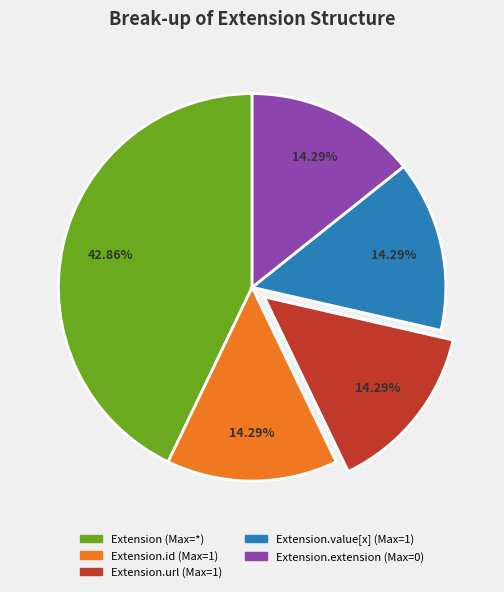

Is there a majority slice in this chart?

No